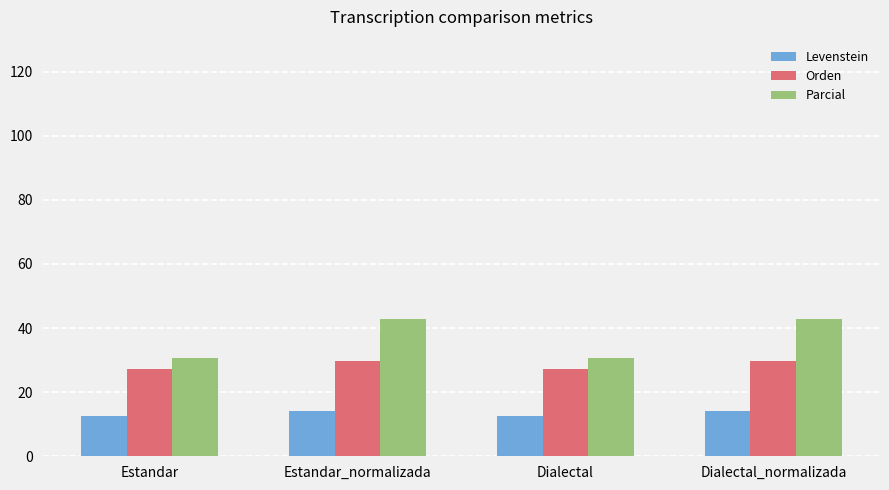

At how many categories does at least one series exceed 23?

4